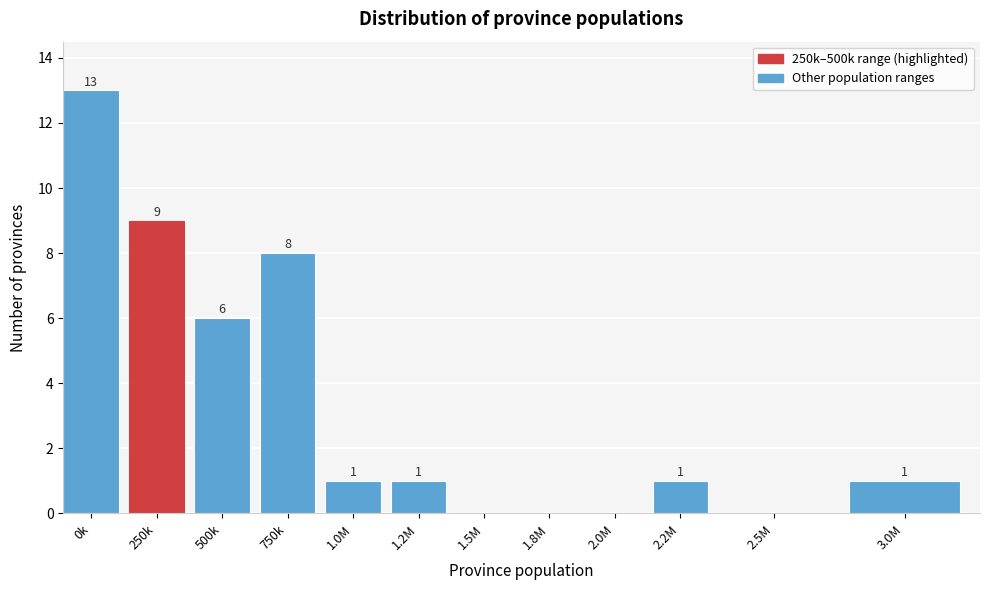

Reading left to right, transcribe all the data shown in this chart.

0k=13	250k=9	500k=6	750k=8	1.0M=1	1.2M=1	1.5M=0	1.8M=0	2.0M=0	2.2M=1	2.5M=0	3.0M=1